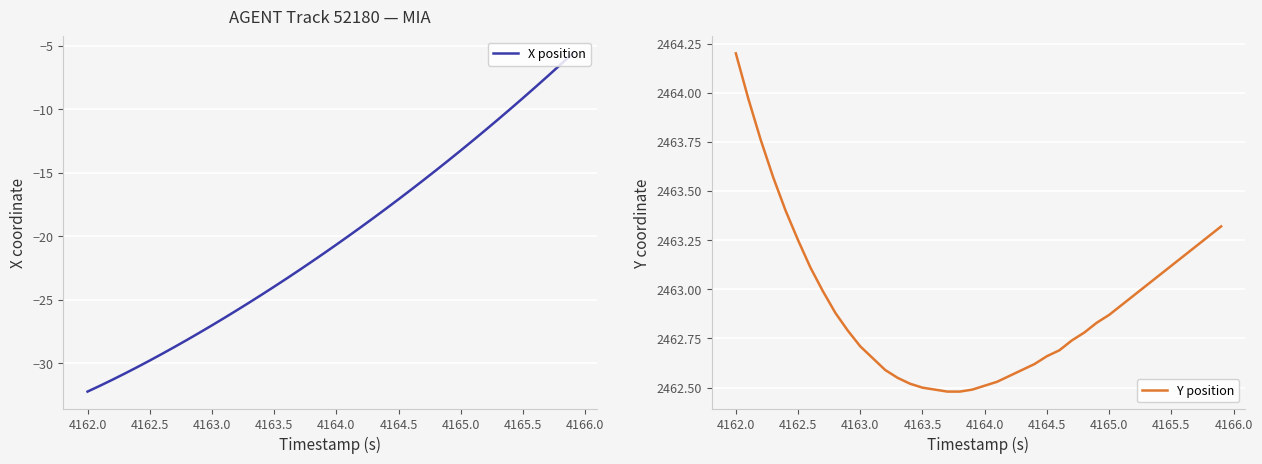

What is the lowest value of the X position series?

-32.2